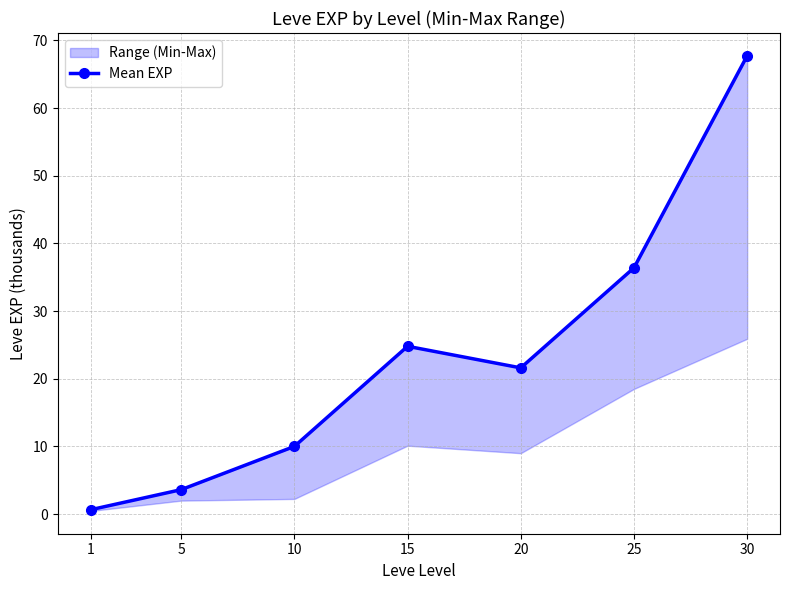

How many points are lower than both their immediate neighbors (excluding endpoints)?

1